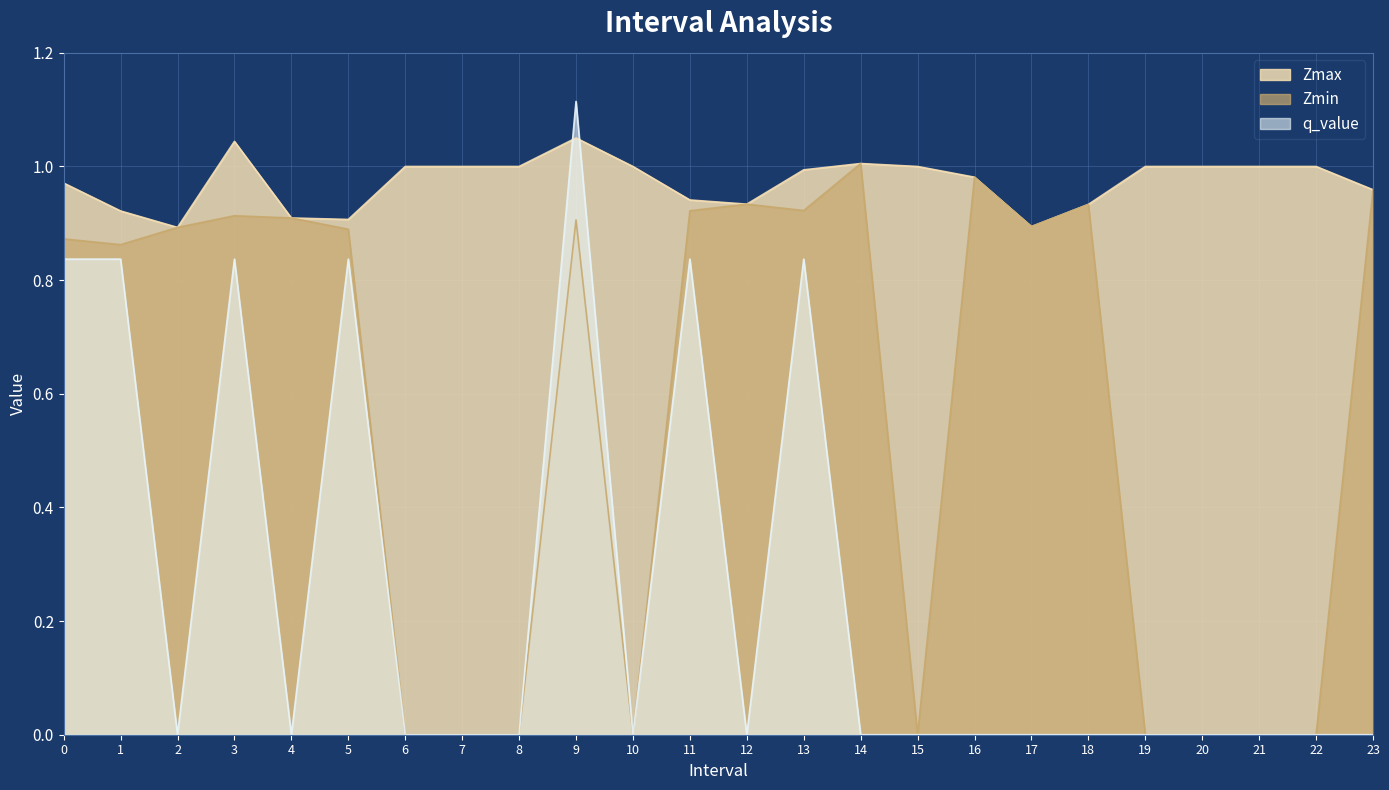

How many data points in Zmax are less than 1?

12